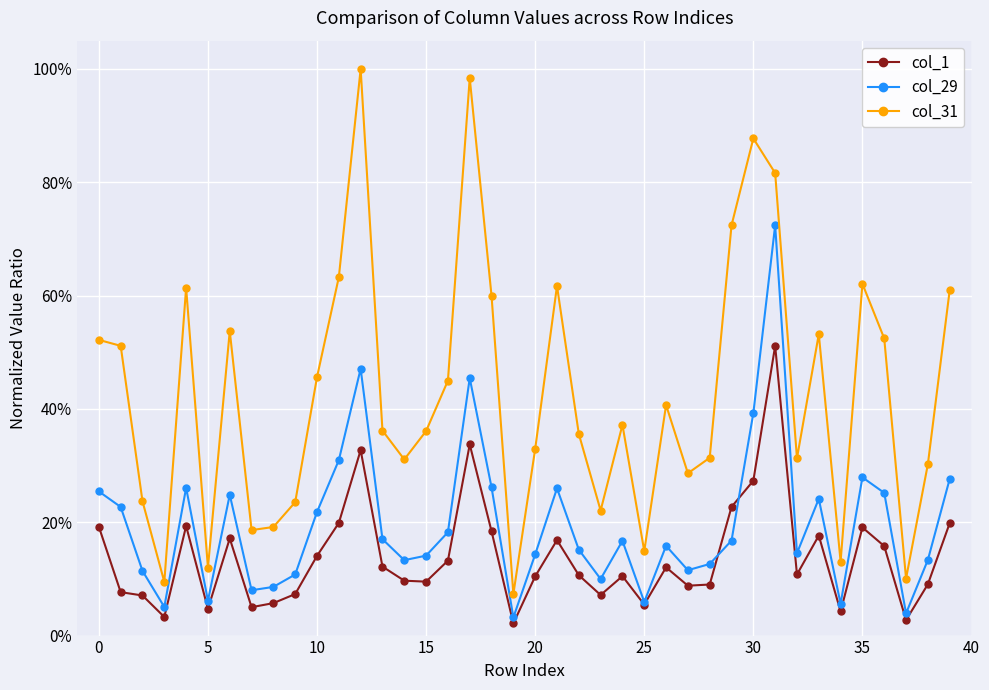

What is the average value of the col_29 series?

0.2